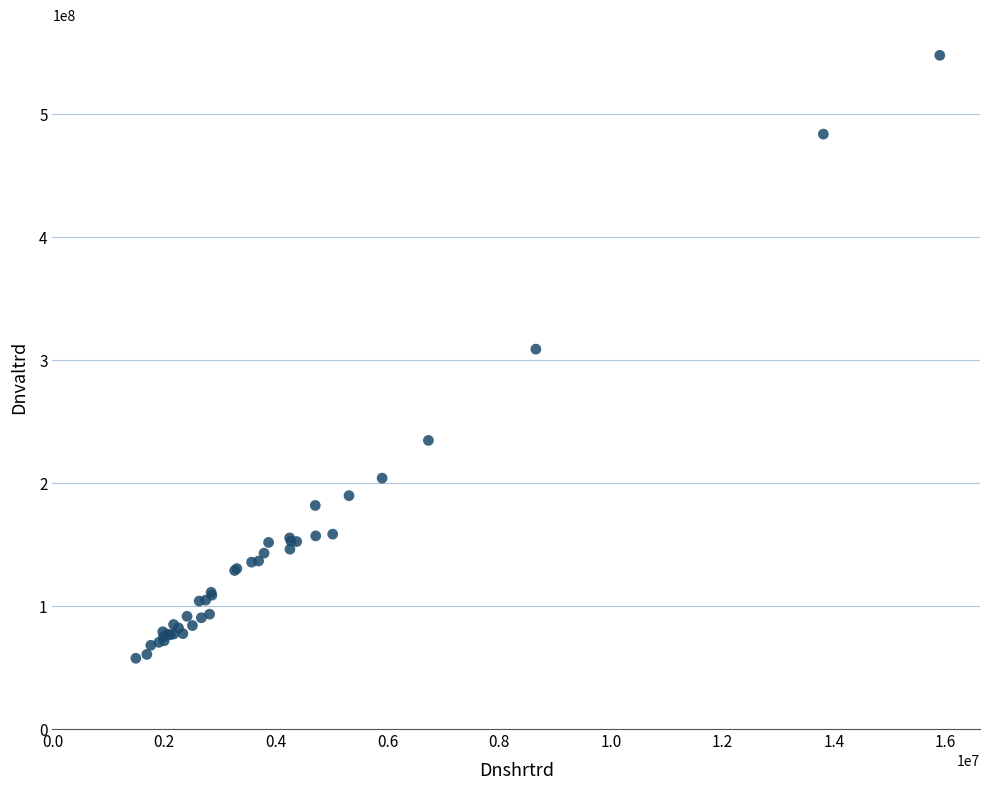

What Y value in the scatter plot is closest to 302799301?

309030870.1